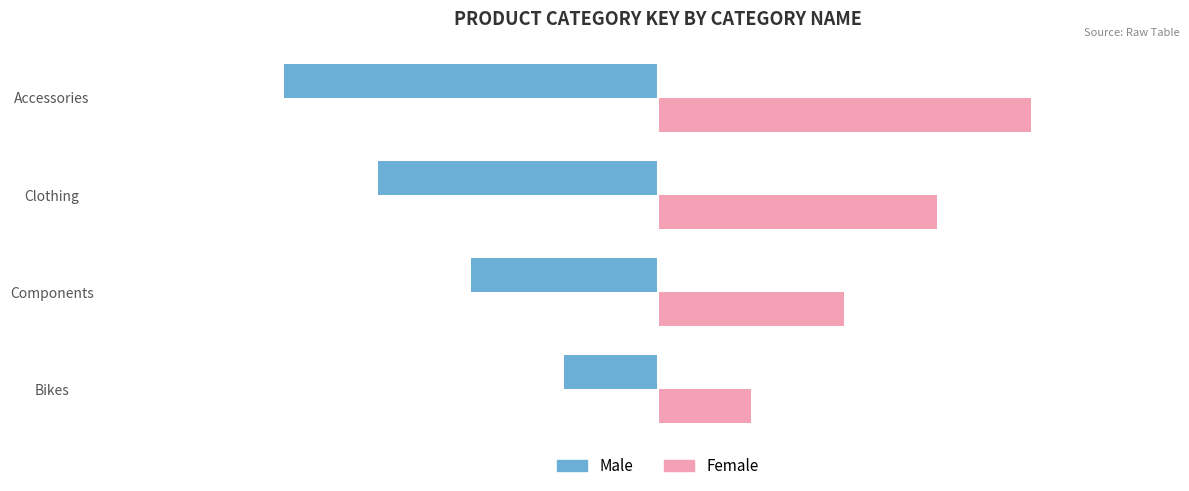

What is the difference between the highest and lowest values at Components?

4